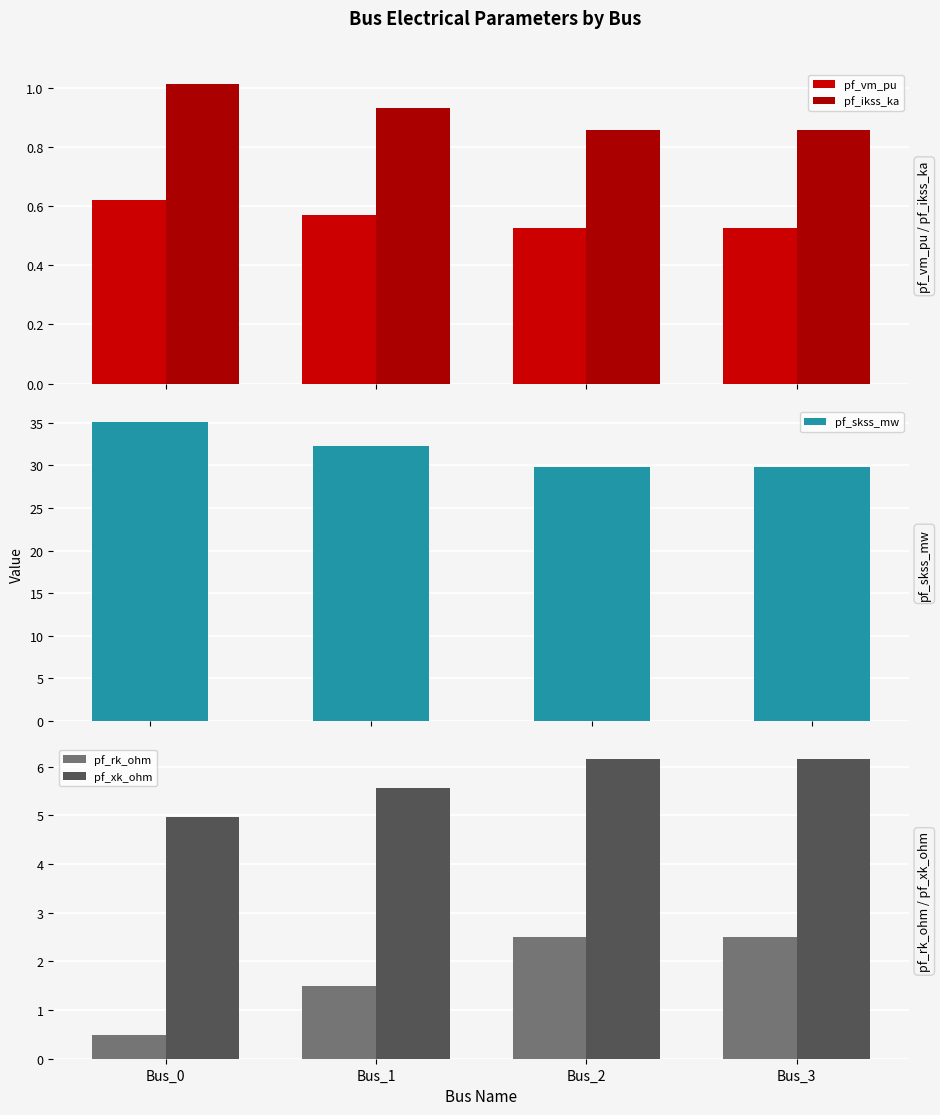

Reading left to right, what are all the values shown in this chart?

pf_vm_pu: 0.6	0.6	0.5	0.5
pf_ikss_ka: 1.0	0.9	0.9	0.9
pf_skss_mw: 35.1	32.3	29.8	29.8
pf_rk_ohm: 0.5	1.5	2.5	2.5
pf_xk_ohm: 5.0	5.6	6.2	6.2